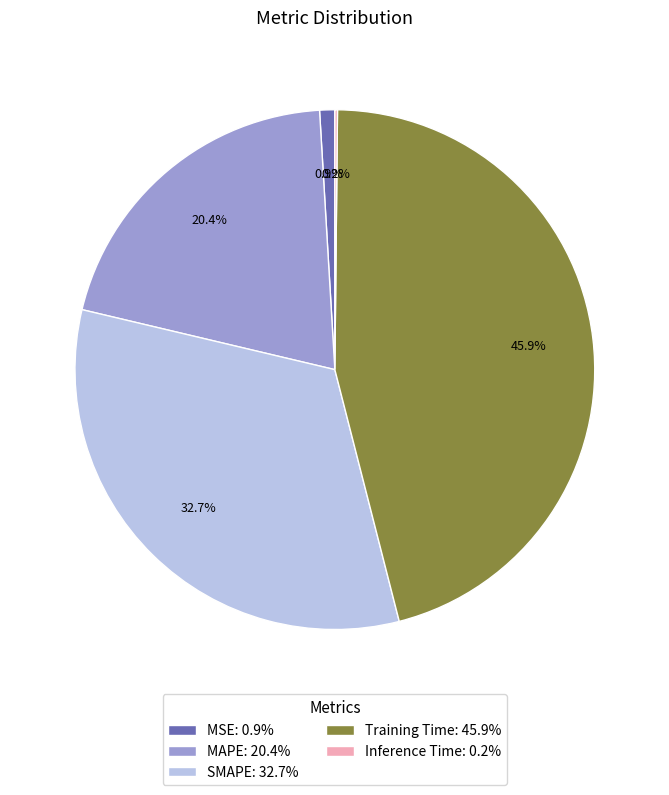

Combined, do MAPE: 20.4% and MSE: 0.9% account for over 50%?

No